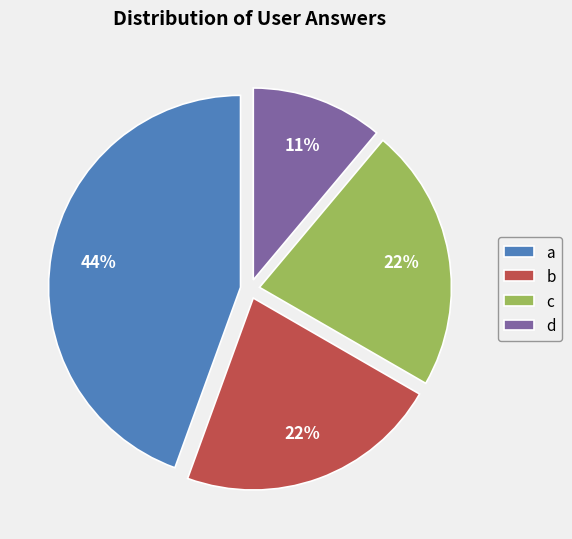

To the nearest percent, what is the difference between the d and b slice percentages?

11%